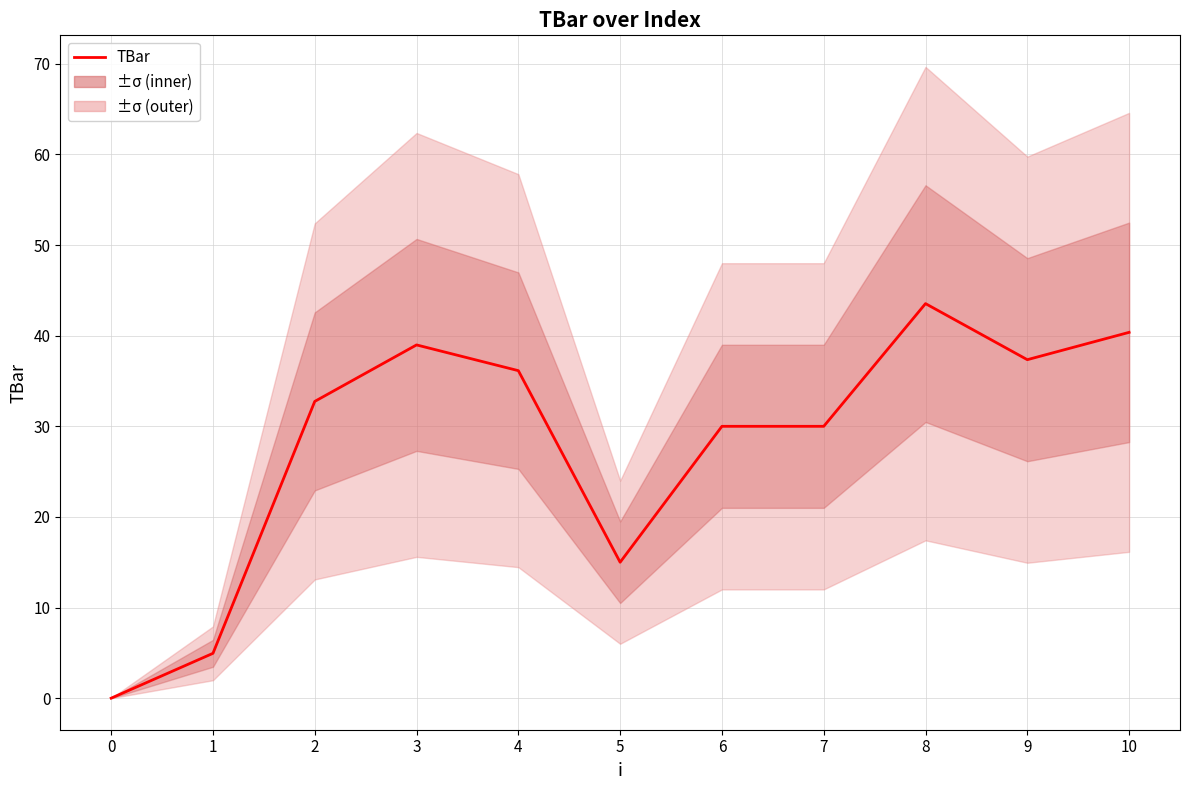

Rank the categories by value from highest to lowest.

8, 10, 3, 9, 4, 2, 6, 7, 5, 1, 0